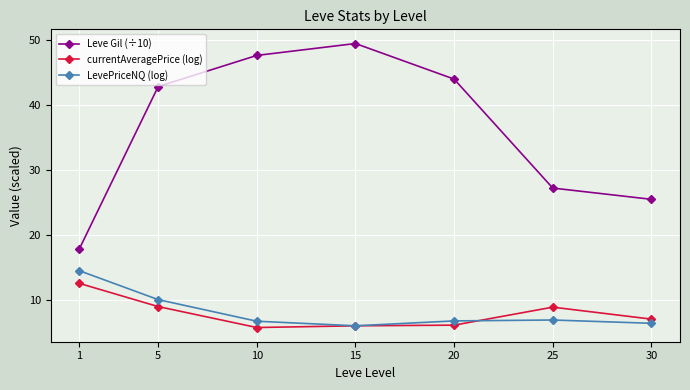

True or false: currentAveragePrice (log) and Leve Gil (÷10) cross at least once.

False